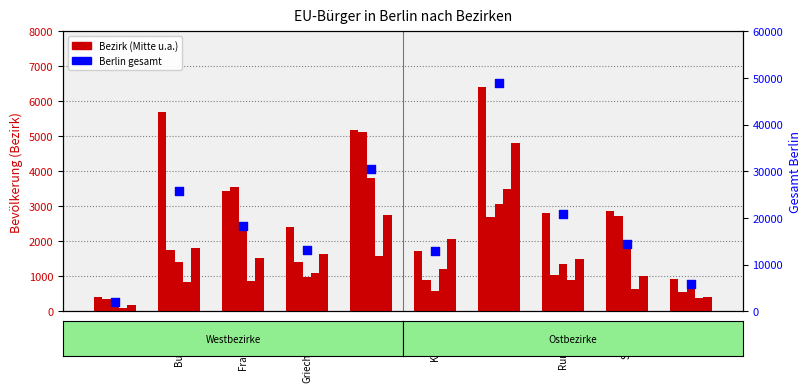

Which series has the widest spread of Y values?

Berlin gesamt